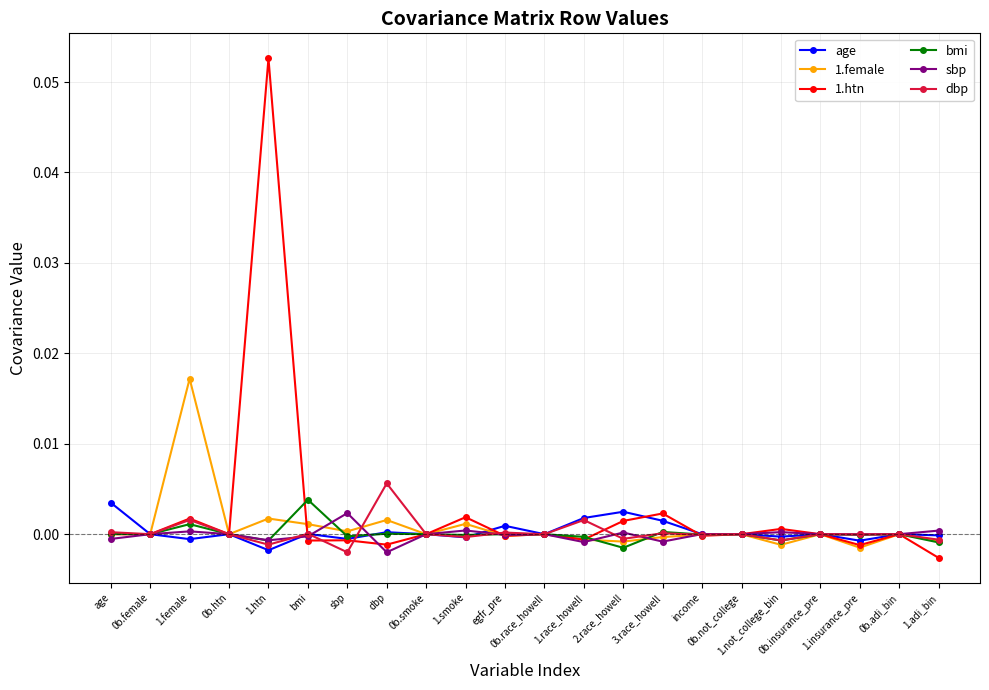

Where is the first local minimum for bmi?

0b.female